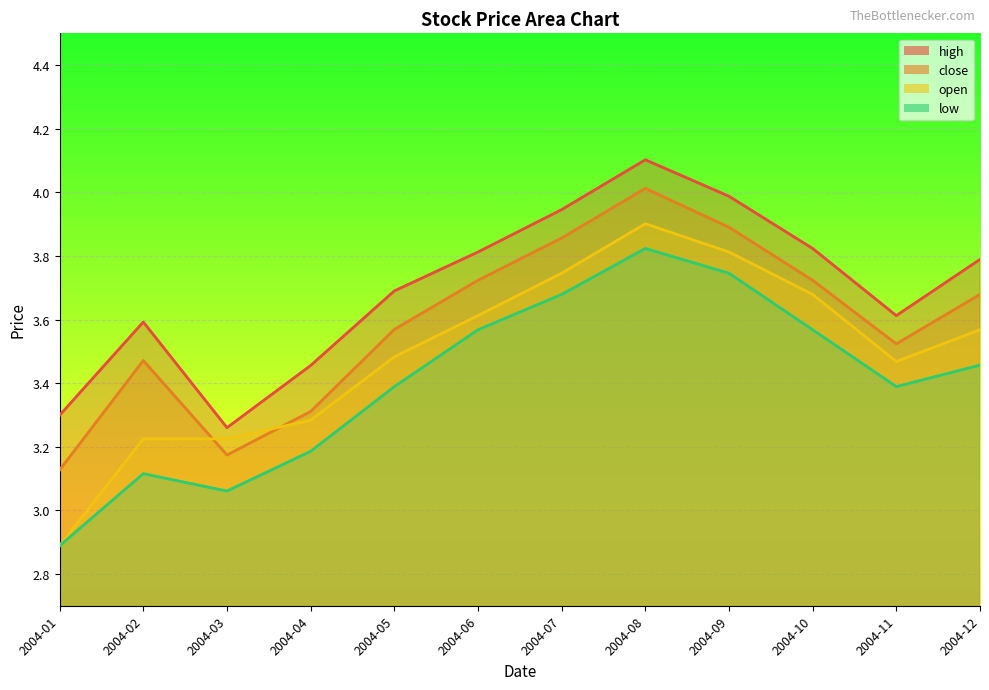

Reading right to left, list all the values displayed in this chart.

high: 3.8	3.6	3.8	4.0	4.1	3.9	3.8	3.7	3.5	3.3	3.6	3.3
close: 3.7	3.5	3.7	3.9	4.0	3.9	3.7	3.6	3.3	3.2	3.5	3.1
open: 3.6	3.5	3.7	3.8	3.9	3.7	3.6	3.5	3.3	3.2	3.2	2.9
low: 3.5	3.4	3.6	3.7	3.8	3.7	3.6	3.4	3.2	3.1	3.1	2.9